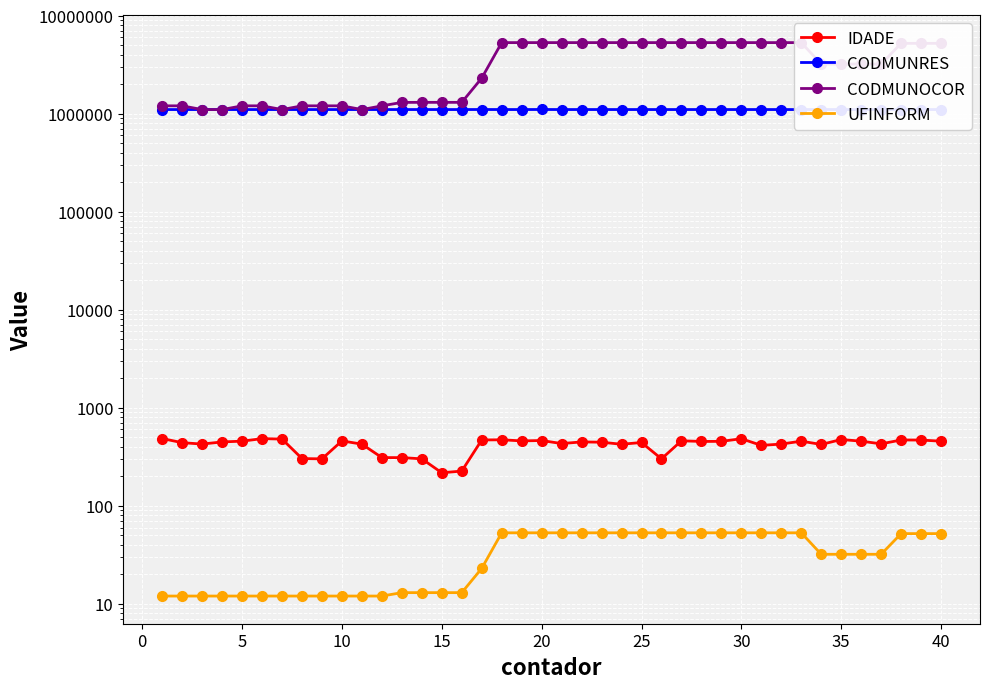

True or false: UFINFORM has a value of 20 at 13.

False